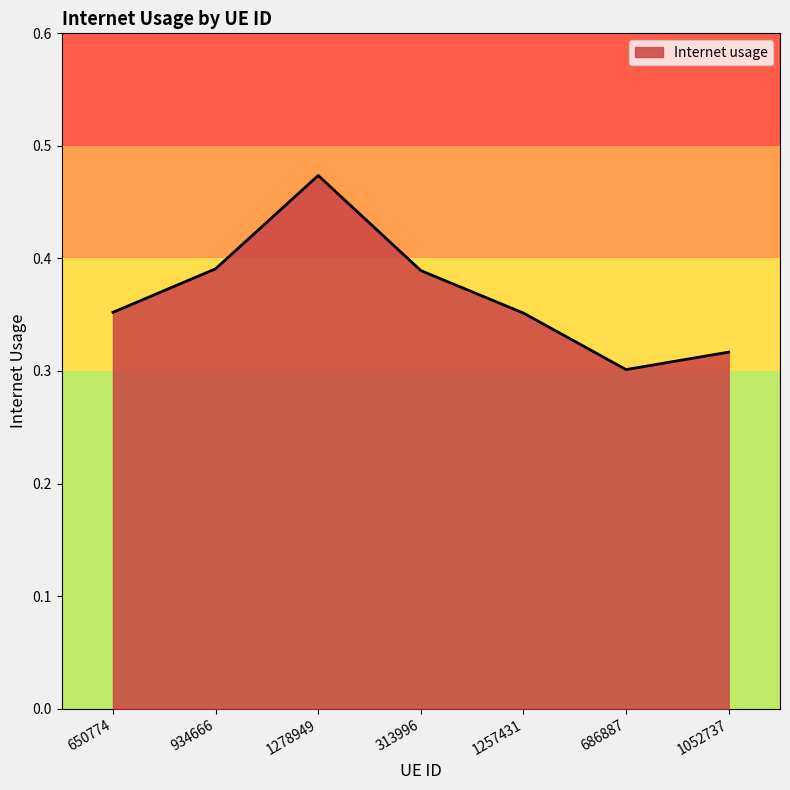

What is the sum of the values at 1278949 and 650774?

0.8